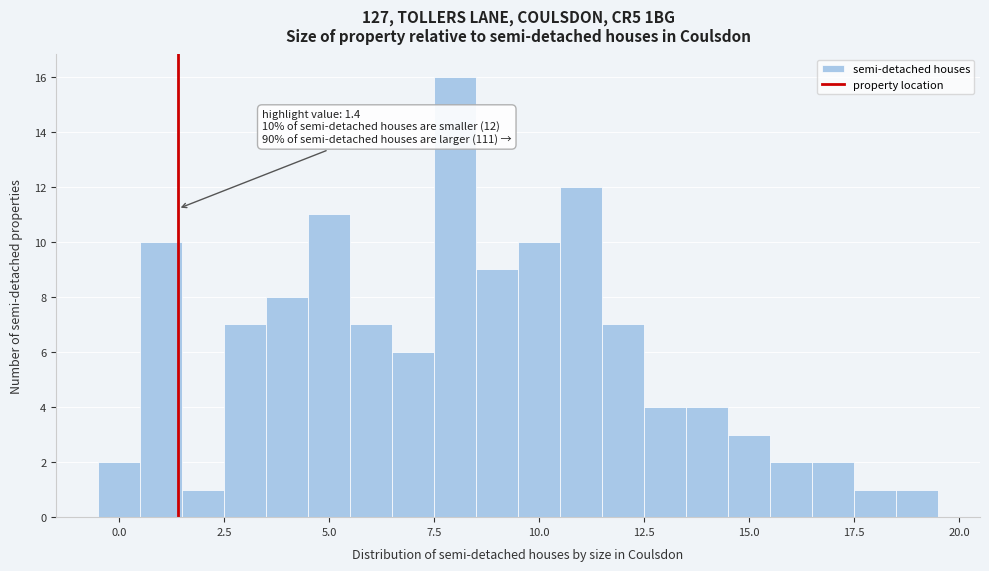

Read against the x-axis, roughly where is the centre of the tallest bar?

8.0